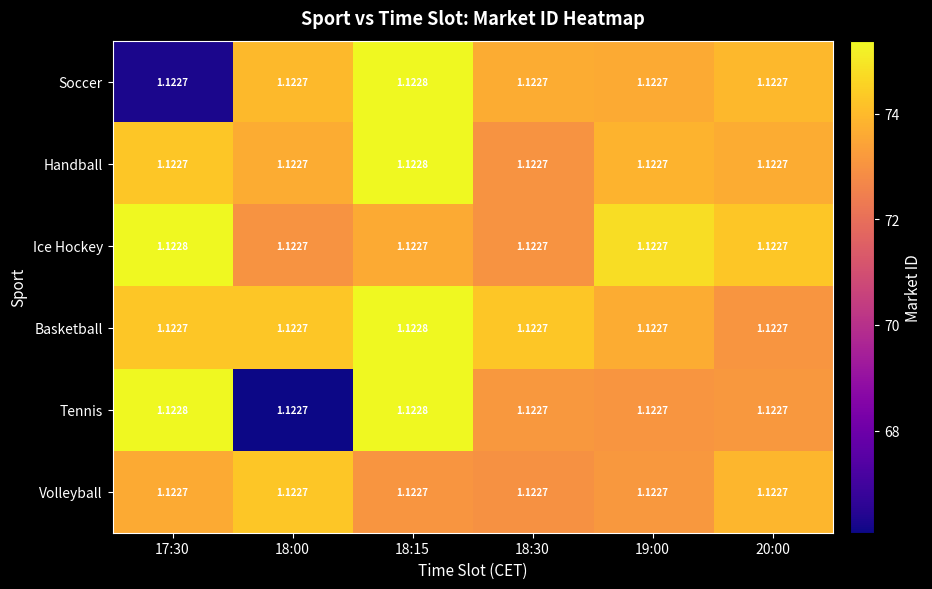

How many categories are shown in the chart?

6